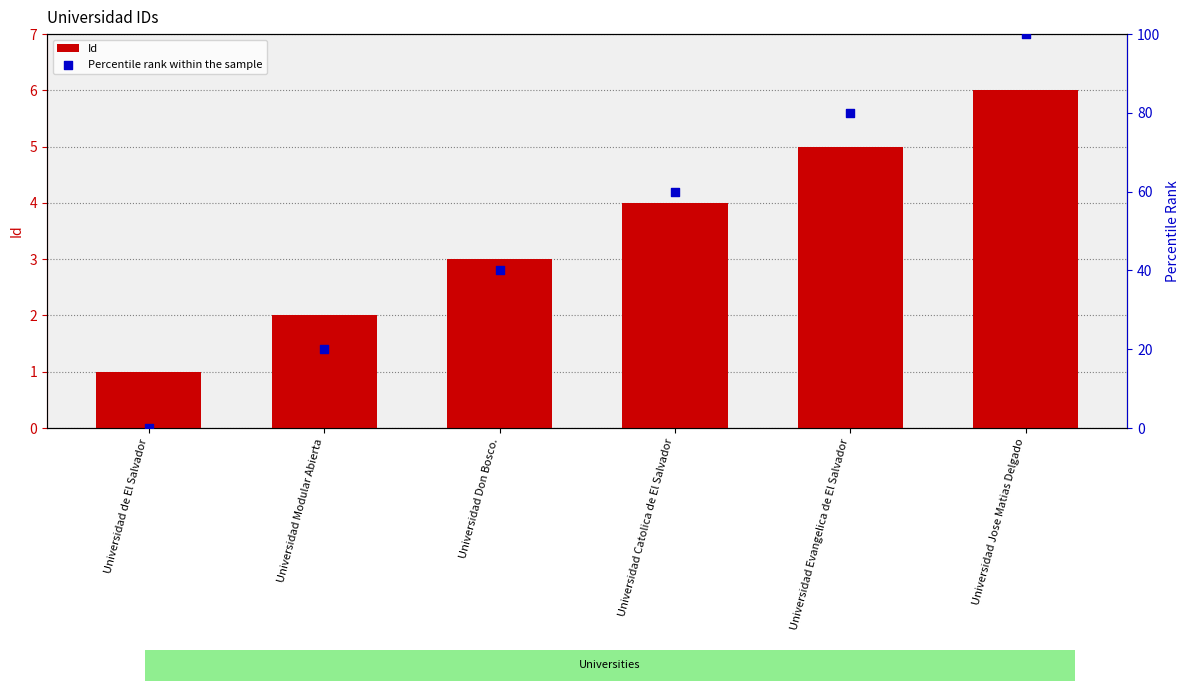

What are all the series names shown in the legend?

Id, Percentile rank within the sample